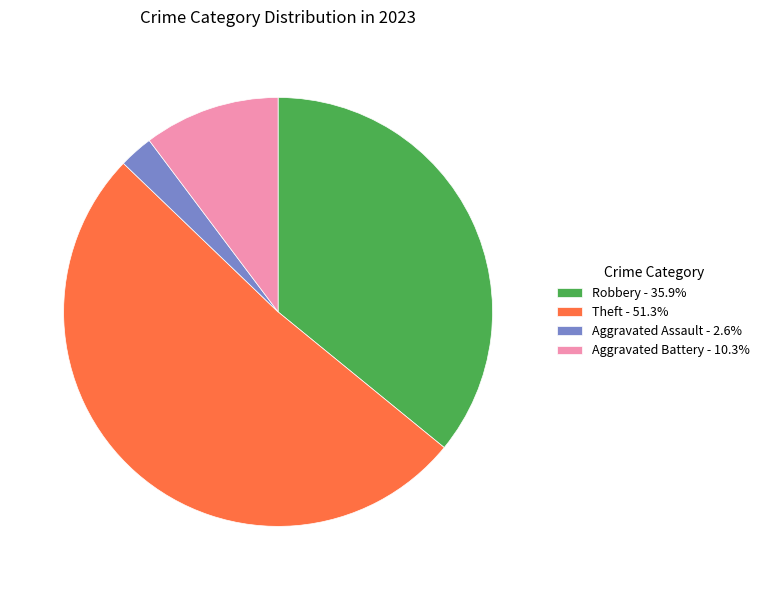

Count the number of slices in the pie.

4